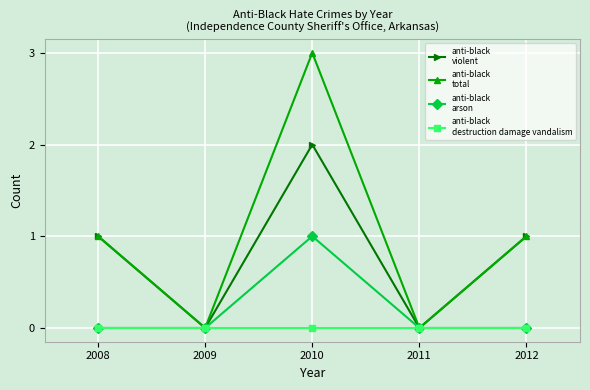

What is the difference between the highest and lowest values at 2010?

3